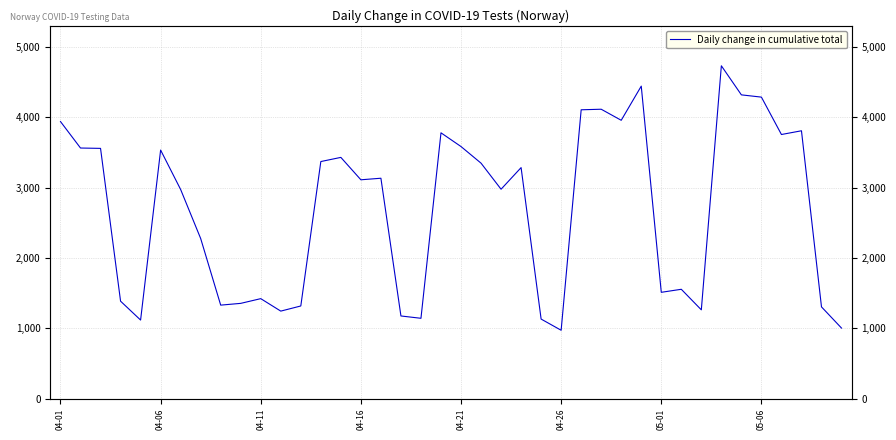

Reading left to right, extract all data points from this chart.

3937	3561	3556	1386	1118	3532	2972	2276	1330	1355	1422	1245	1318	3369	3428	3110	3132	1176	1143	3777	3582	3346	2976	3283	1132	973	4104	4112	3955	4440	1512	1555	1263	4729	4316	4284	3753	3806	1305	1004